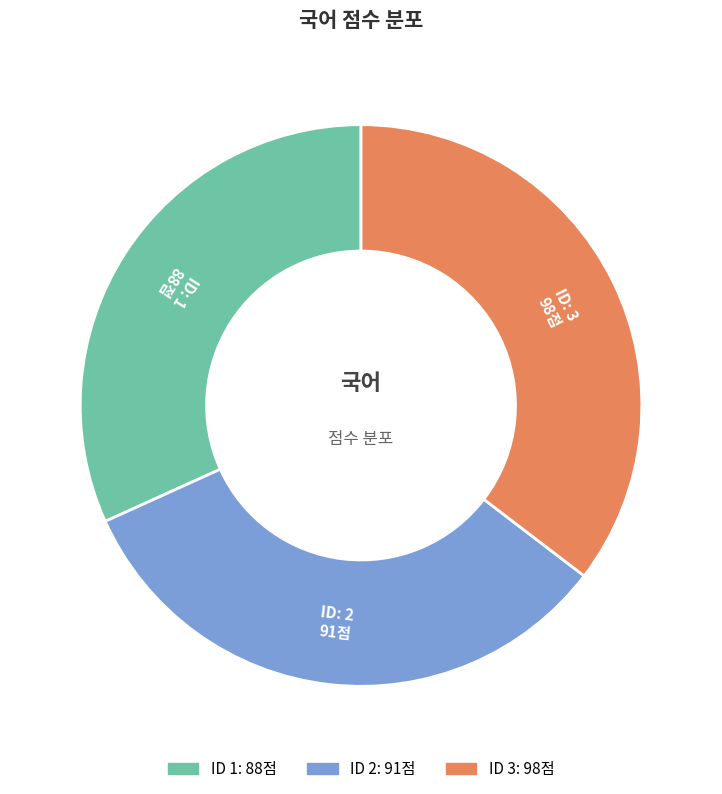

Is there any slice that represents more than half of the pie?

No